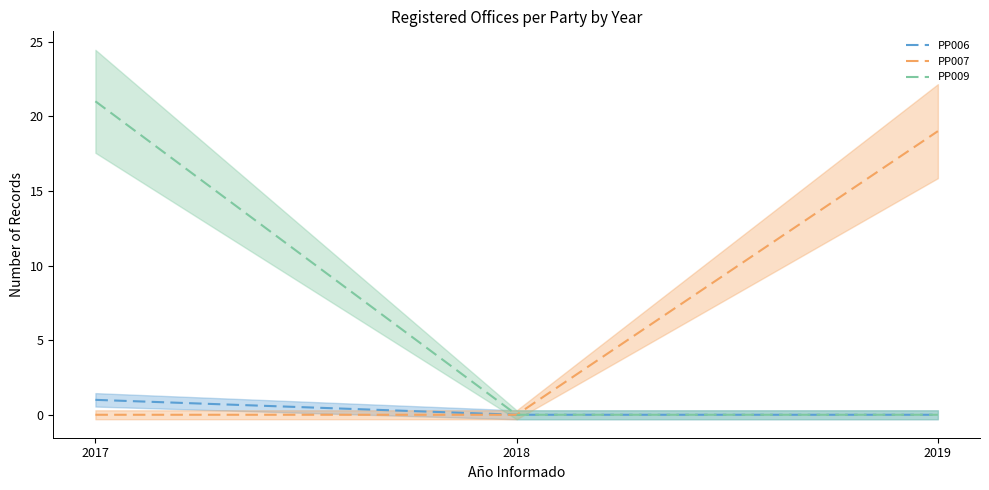

What is the sum of all PP006 values?

1